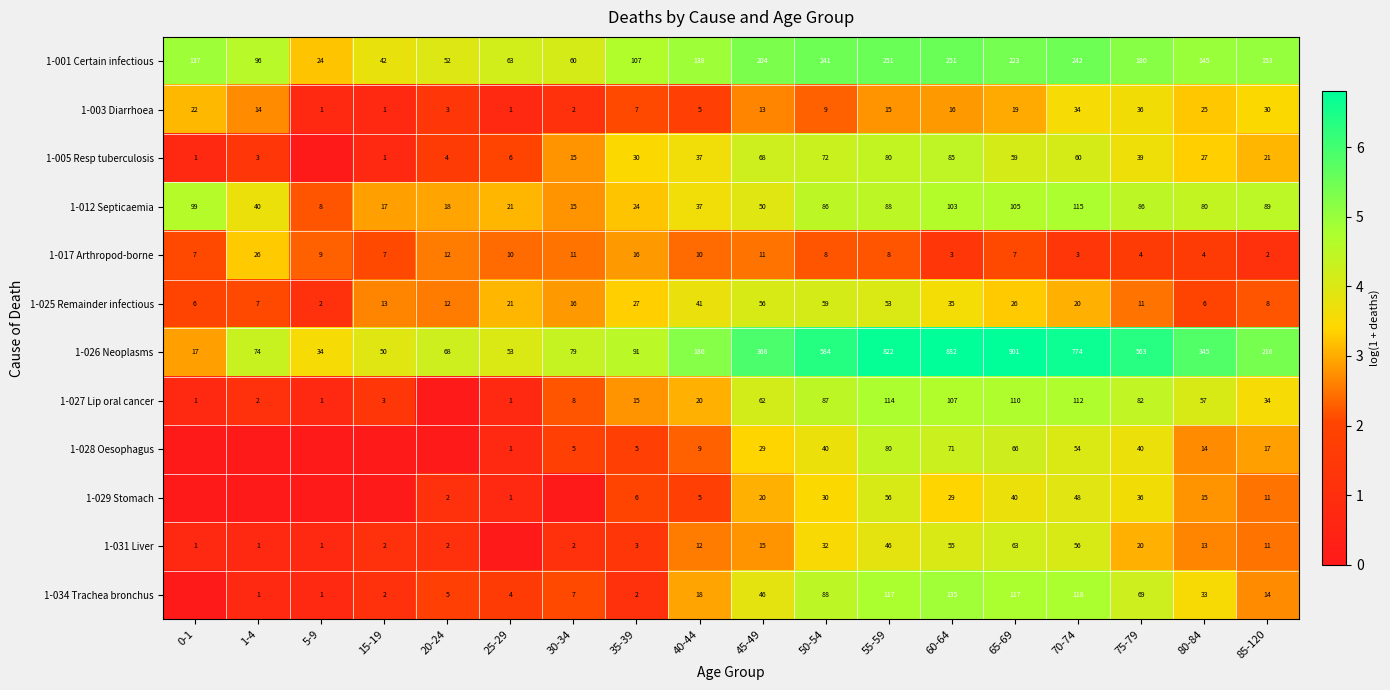

What is the total value across all series at 35-39?

333